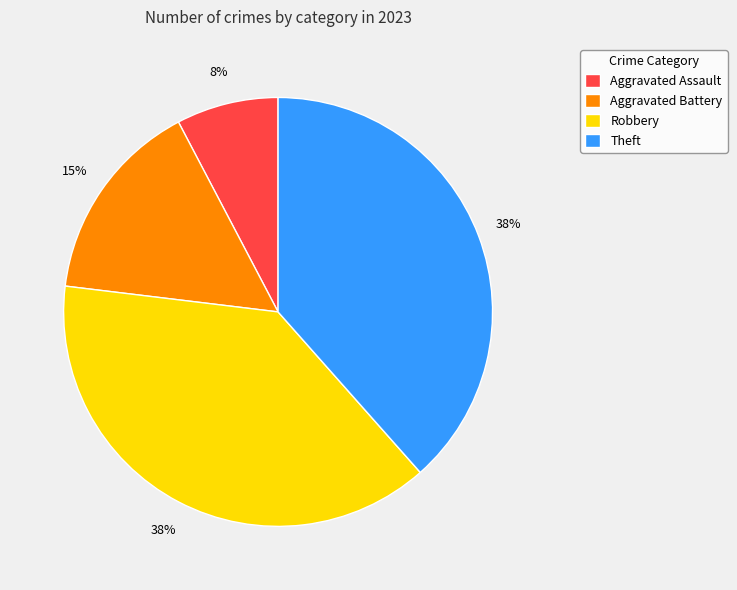

Which slice is the smallest?

Aggravated Assault